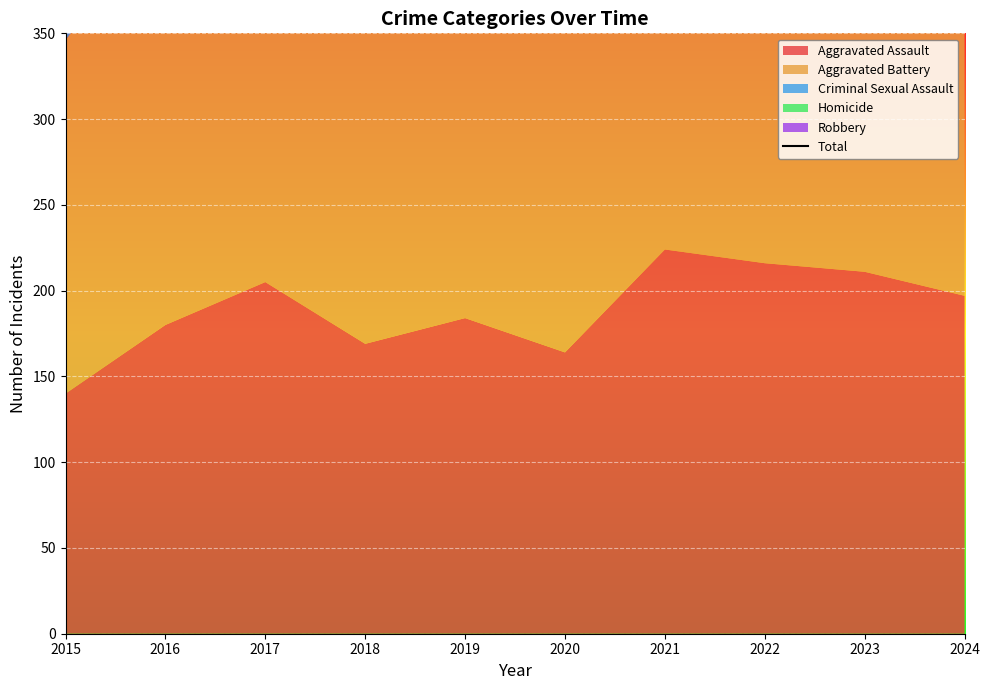

What is the value of the 10th point from the left?

593